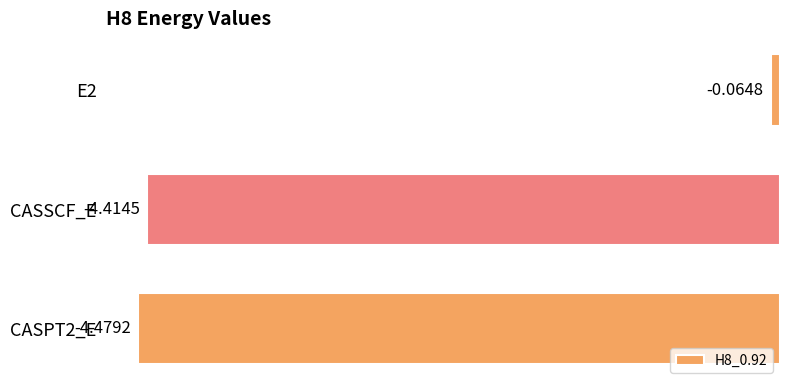

Between CASPT2_E and CASSCF_E, which is larger?

CASSCF_E